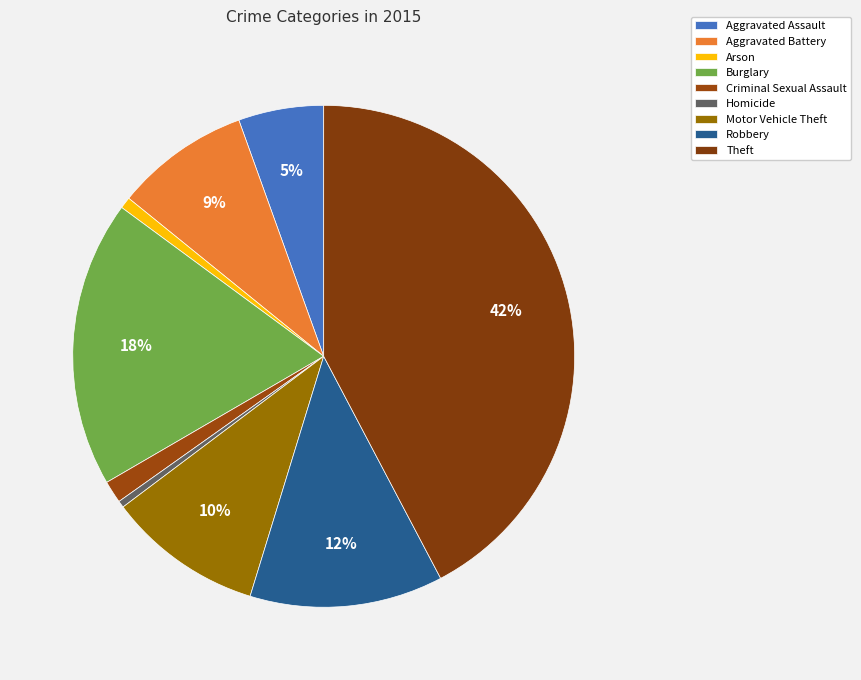

How many segments does this pie chart have?

9